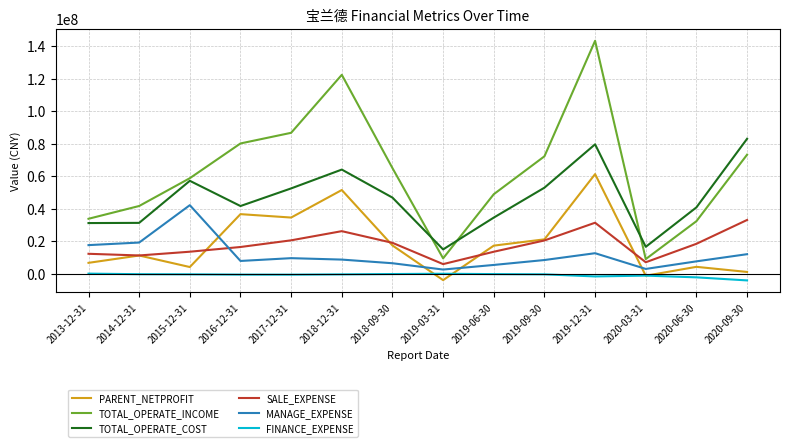

Is the value of PARENT_NETPROFIT at 2020-06-30 greater than the value of MANAGE_EXPENSE at 2019-03-31?

Yes